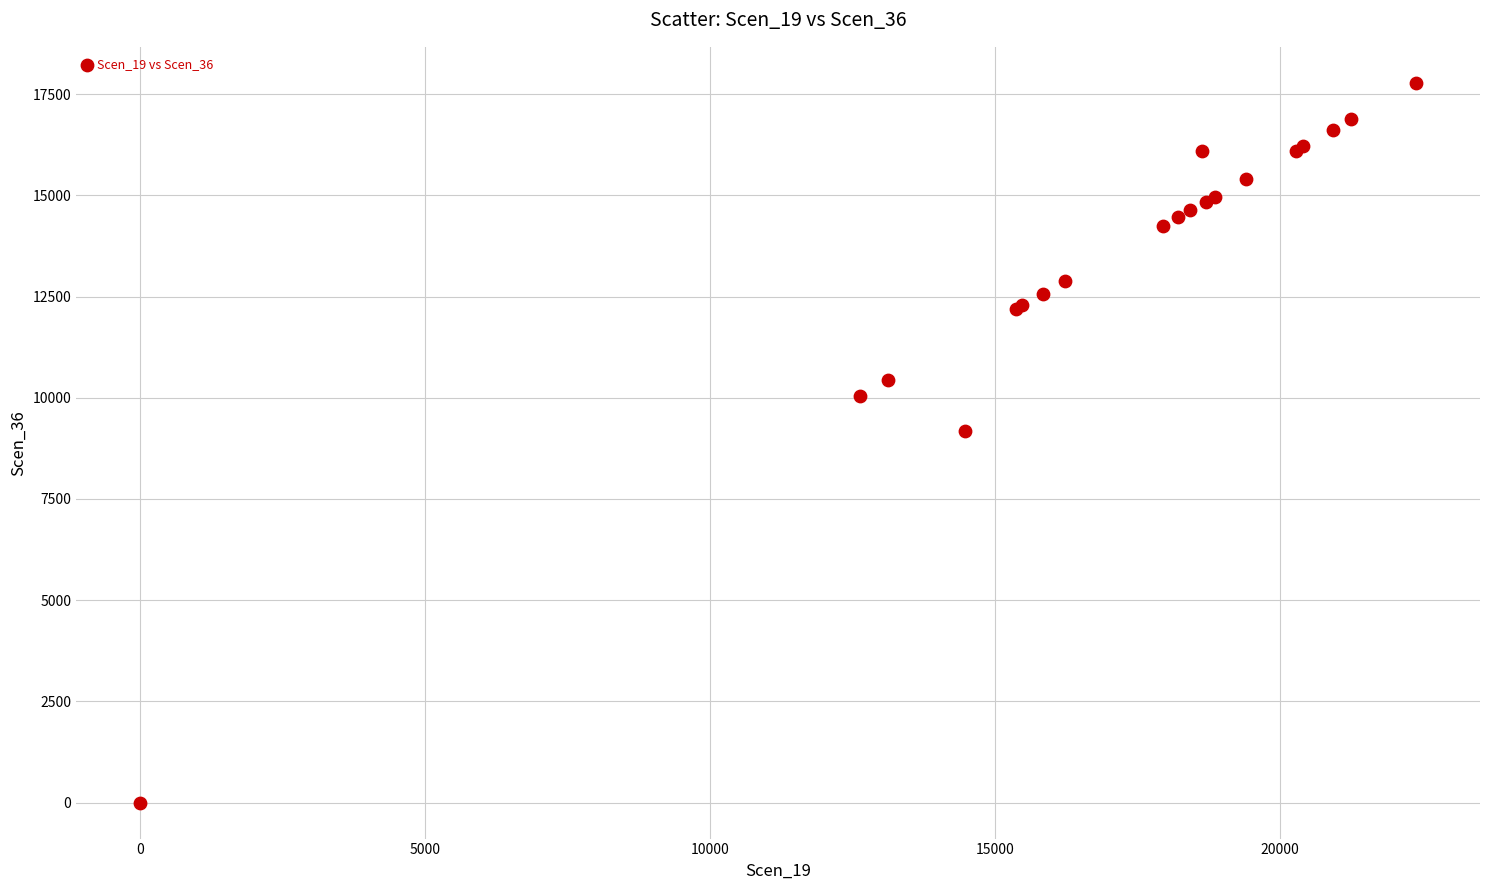

What Y value in the scatter plot is closest to 8890?

9177.5